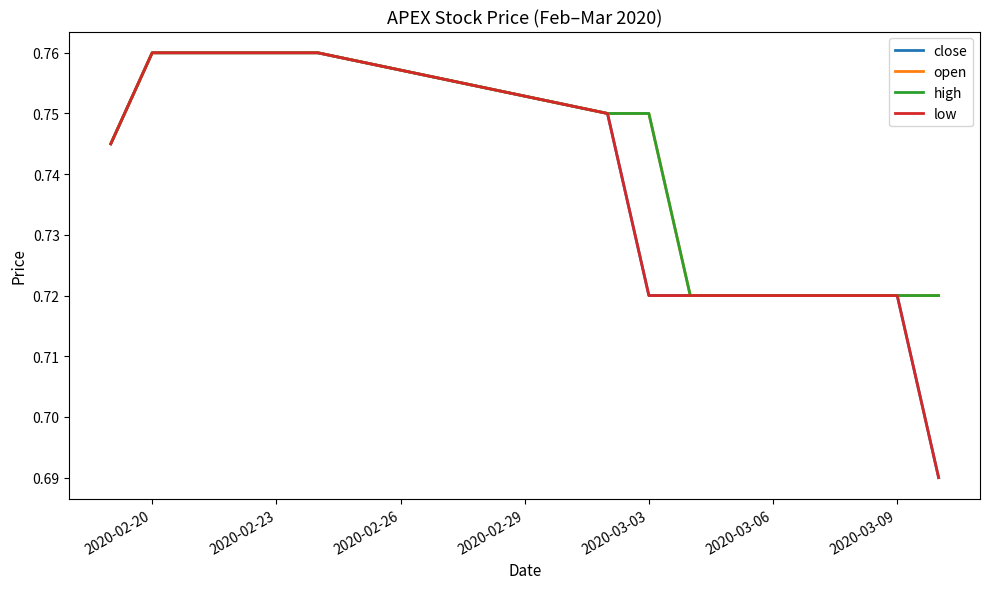

Does the chart display data point markers on the line(s)?

No